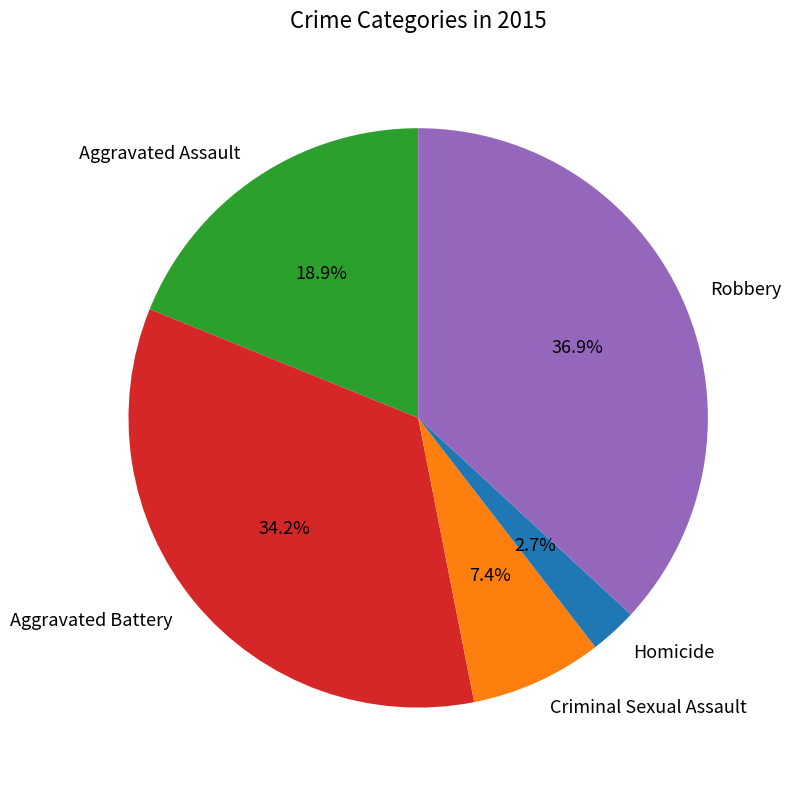

Count the number of slices in the pie.

5